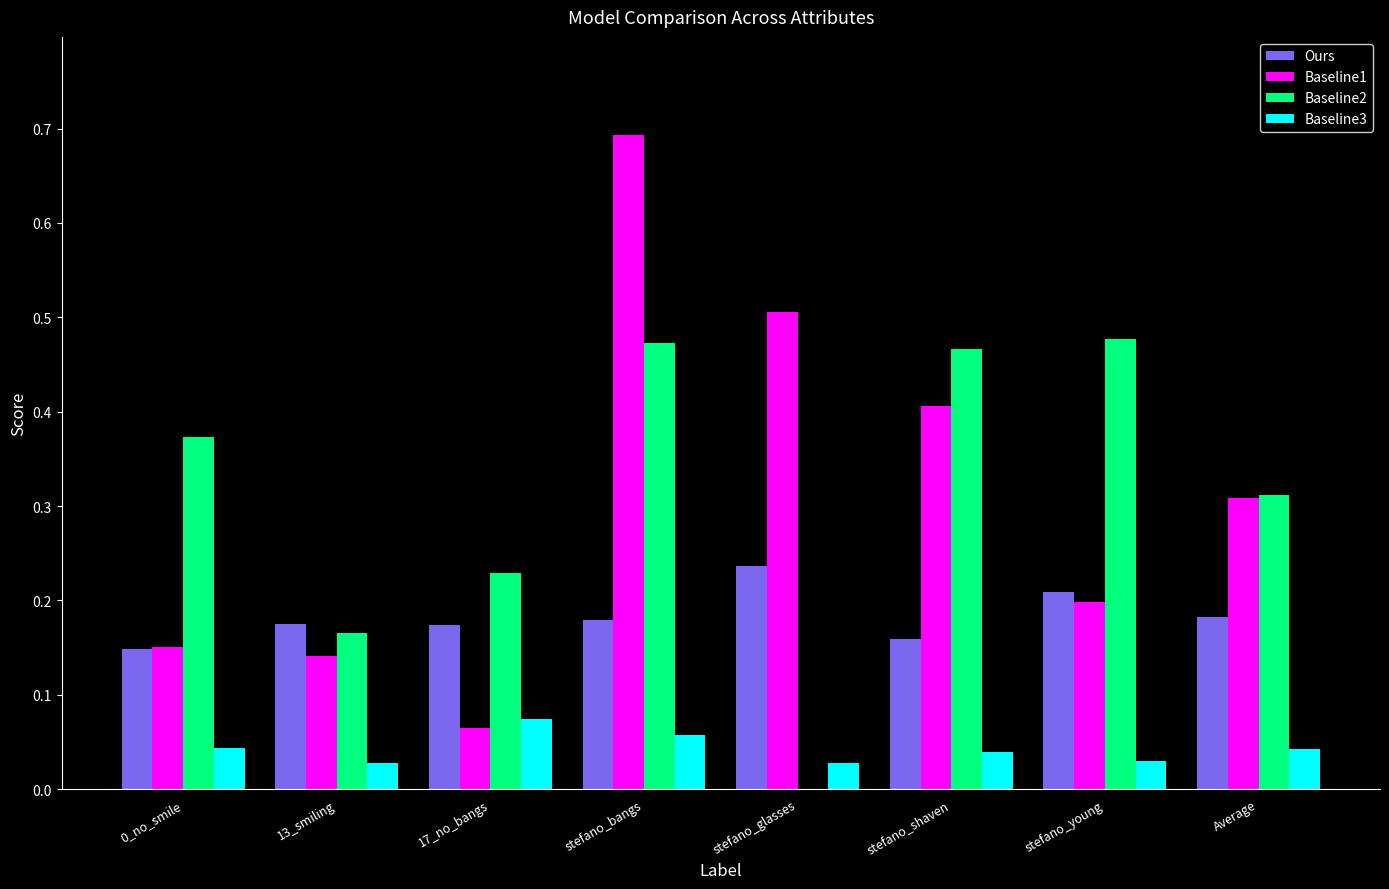

Is the value of Baseline3 at stefano_young greater than the value of Ours at stefano_glasses?

No